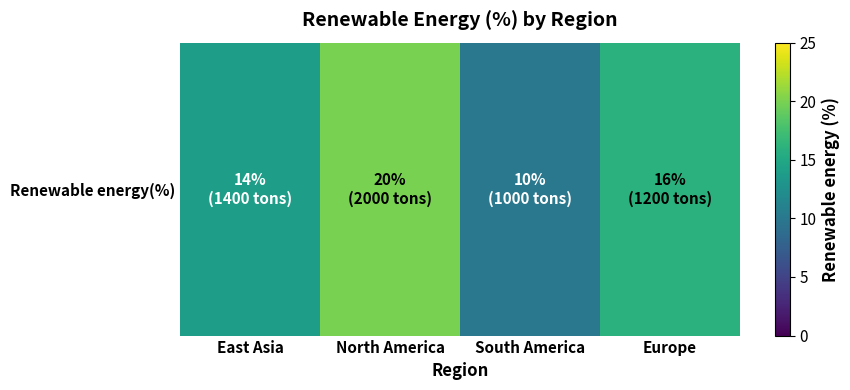

List the labels in order of value, smallest first.

South America, East Asia, Europe, North America